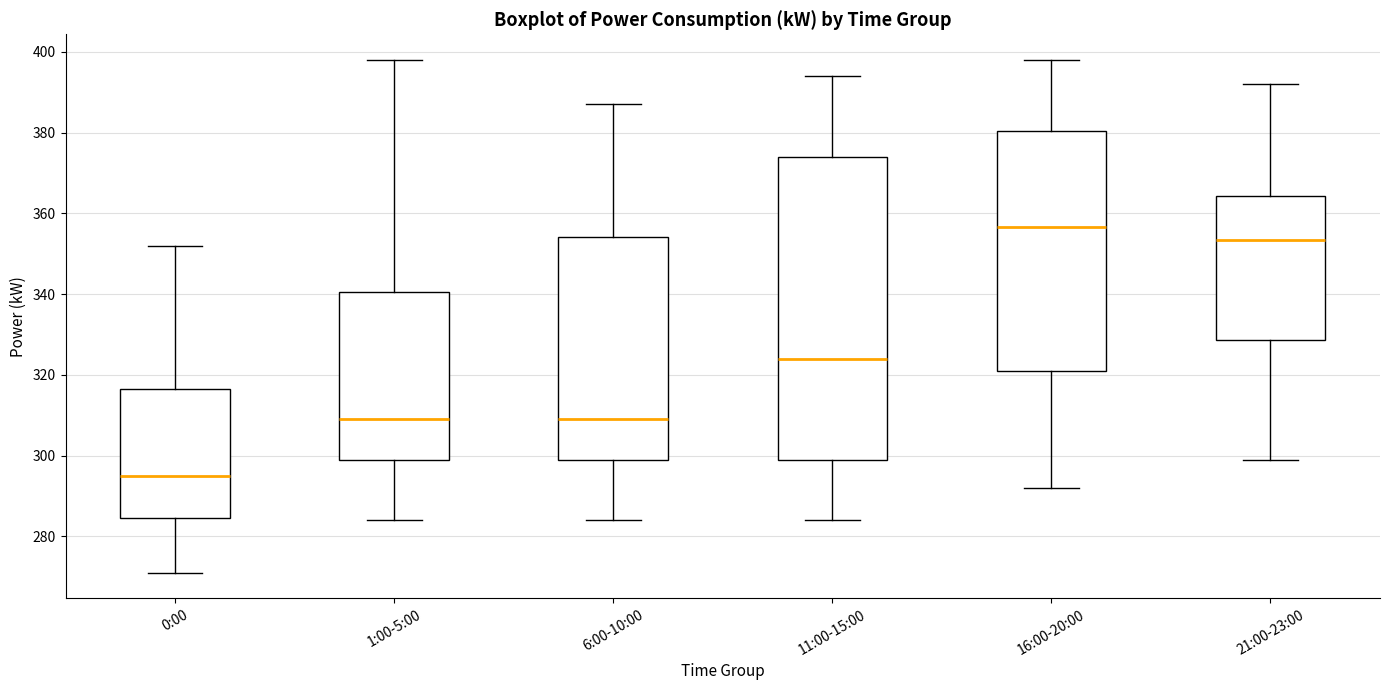

Reading left to right, transcribe this box plot: for each box, give where its median line is, the range the box spans, and where its two whiskers end, as read against the y-axis. The values are not printed on the chart, so give them approximately, as read against the axis.

0:00: median 296, box 284 to 316, whiskers 272 to 352
1:00-5:00: median 310, box 300 to 340, whiskers 284 to 398
6:00-10:00: median 310, box 300 to 354, whiskers 284 to 388
11:00-15:00: median 324, box 300 to 374, whiskers 284 to 394
16:00-20:00: median 356, box 322 to 380, whiskers 292 to 398
21:00-23:00: median 354, box 328 to 364, whiskers 300 to 392